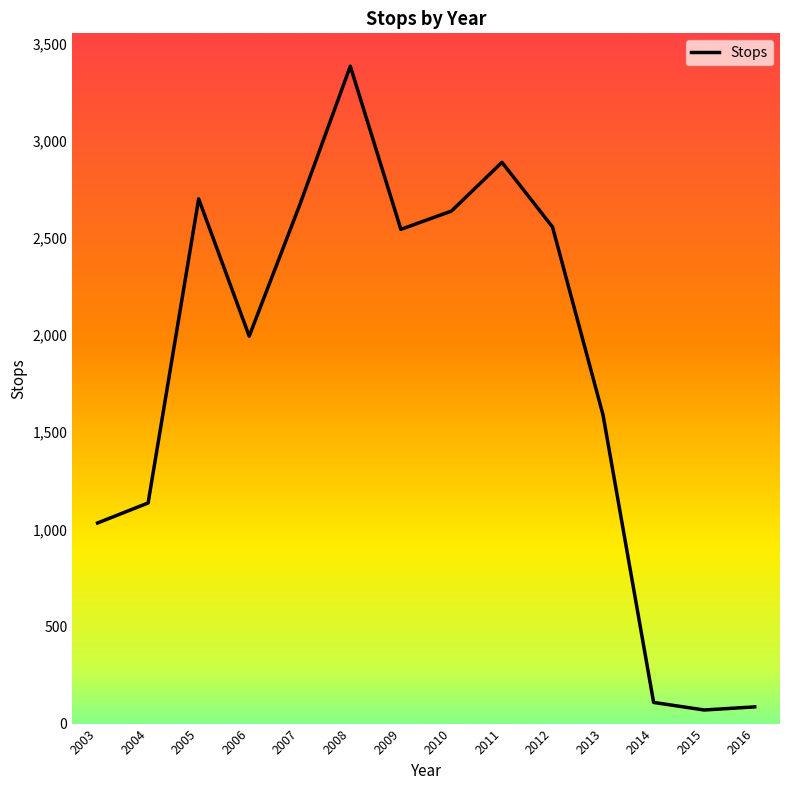

How many lines are shown in the chart?

1